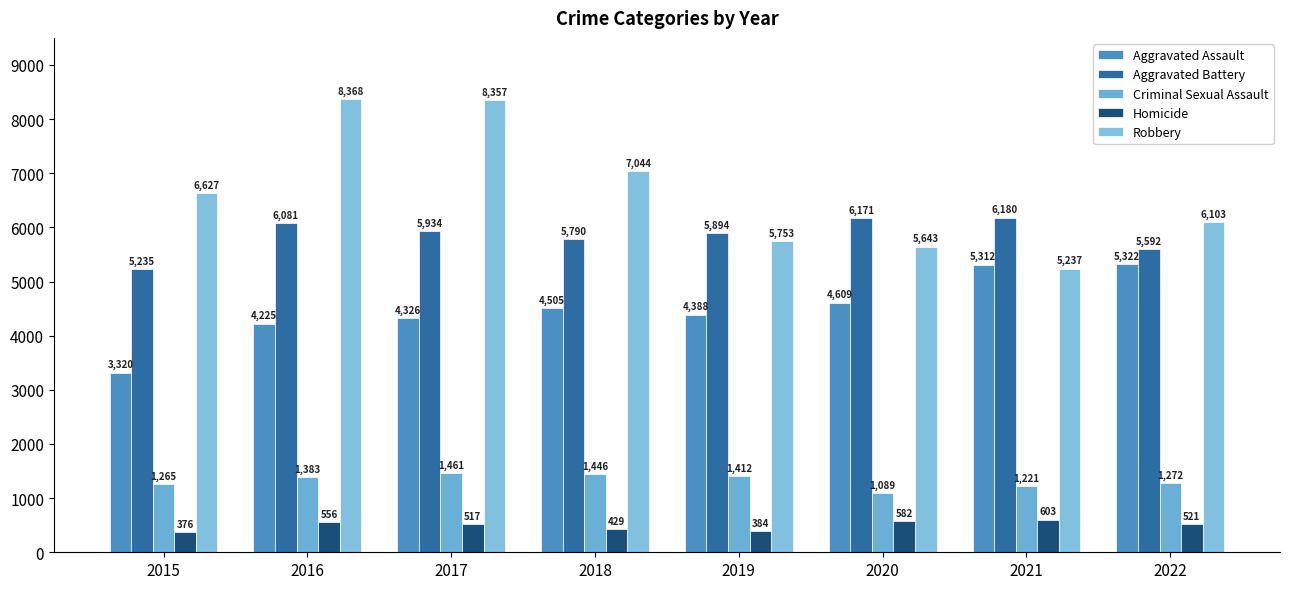

At which label does Homicide first exceed 521?

2016